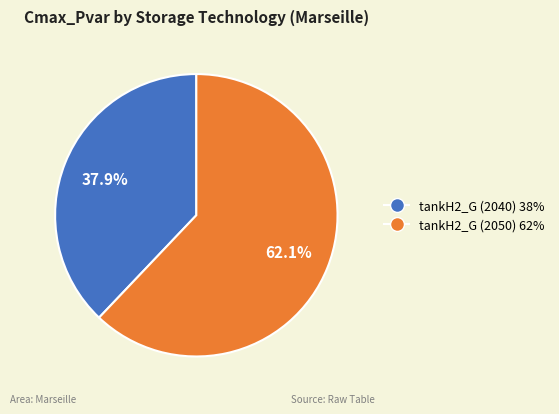

The tankH2_G (2050) slice represents 62% of the pie. True or false?

True